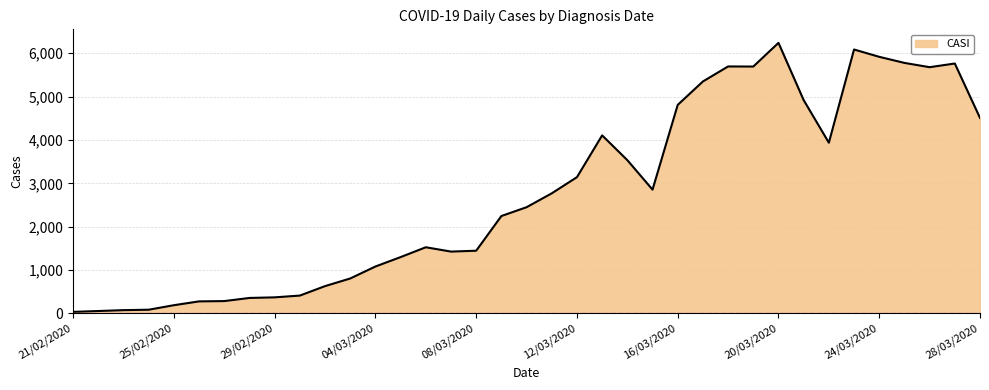

What is the difference between the maximum and minimum values?

6202